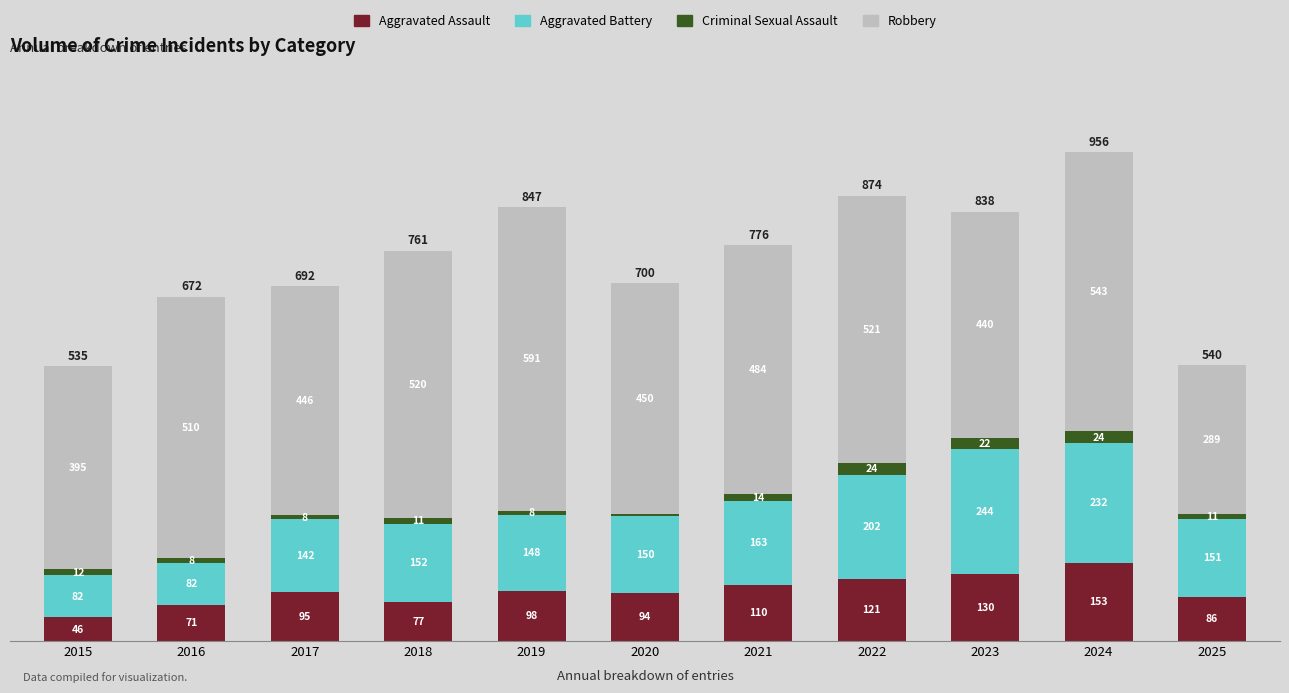

Which category has the highest value in the Aggravated Assault series?

2024